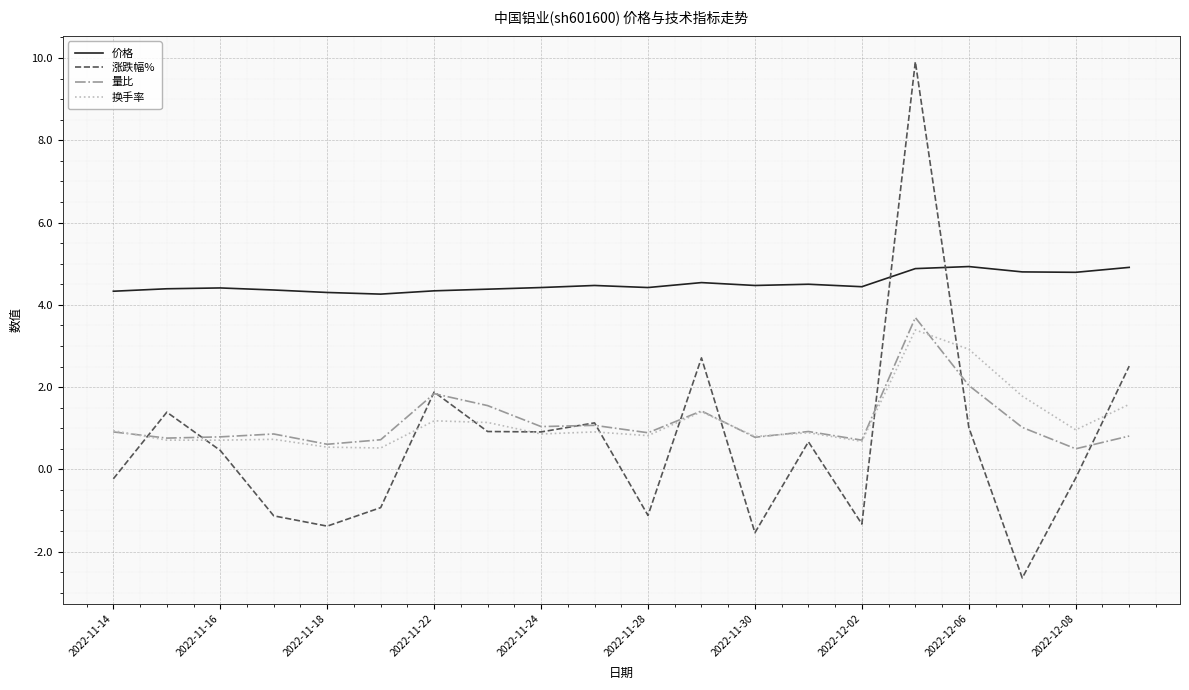

What is the lowest value of the 换手率 series?

0.5